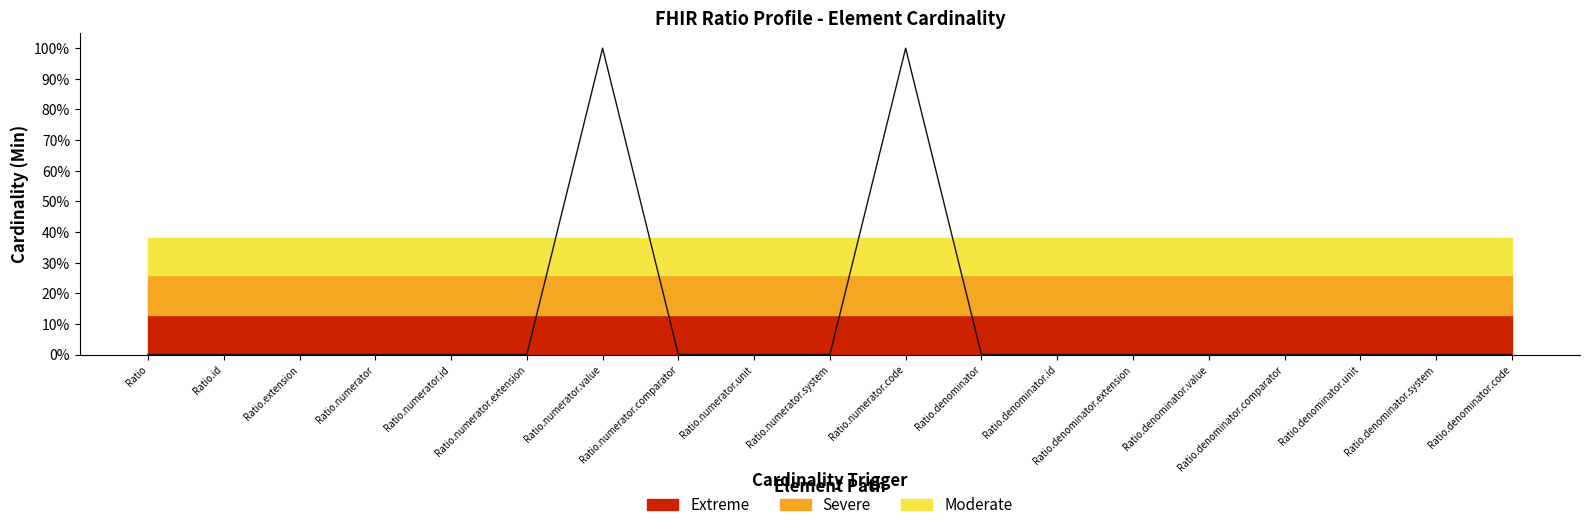

Between Ratio.denominator and Ratio, which is larger?

Ratio.denominator